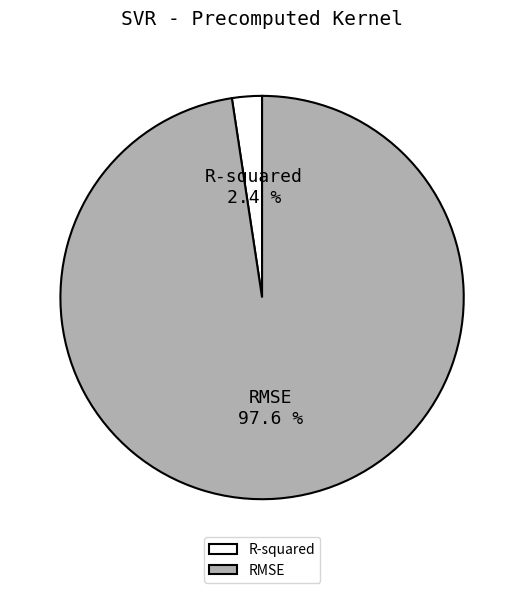

The RMSE slice represents 98% of the pie. True or false?

True